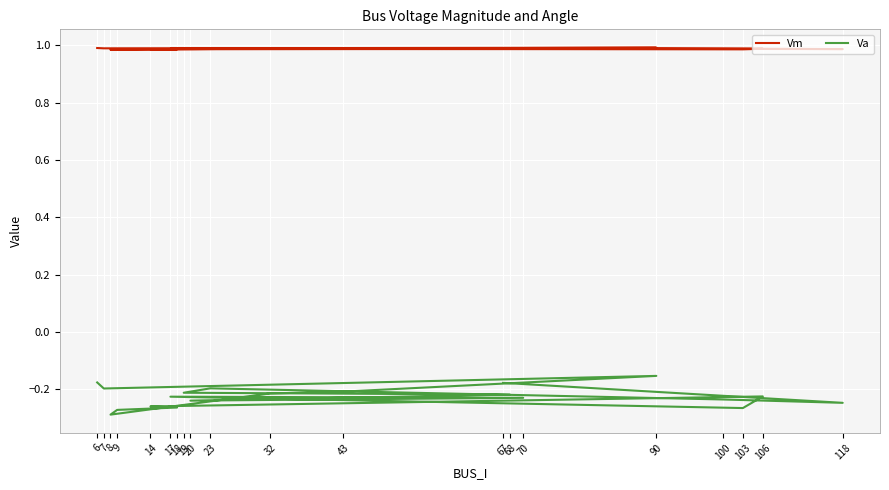

At how many categories does at least one series exceed 0?

20